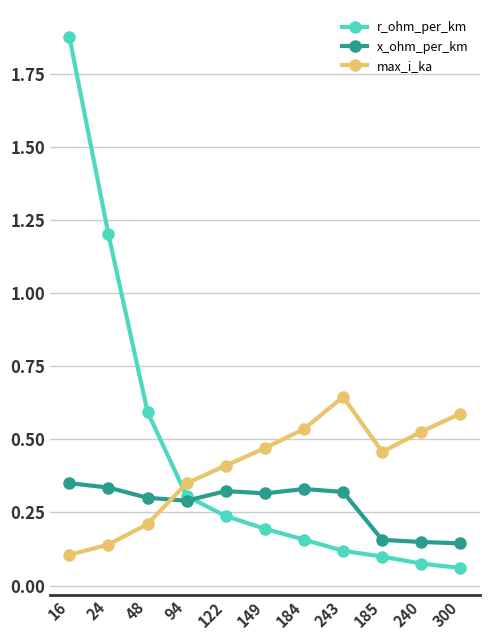

The max_i_ka series shows 0.6 at 243. True or false?

True